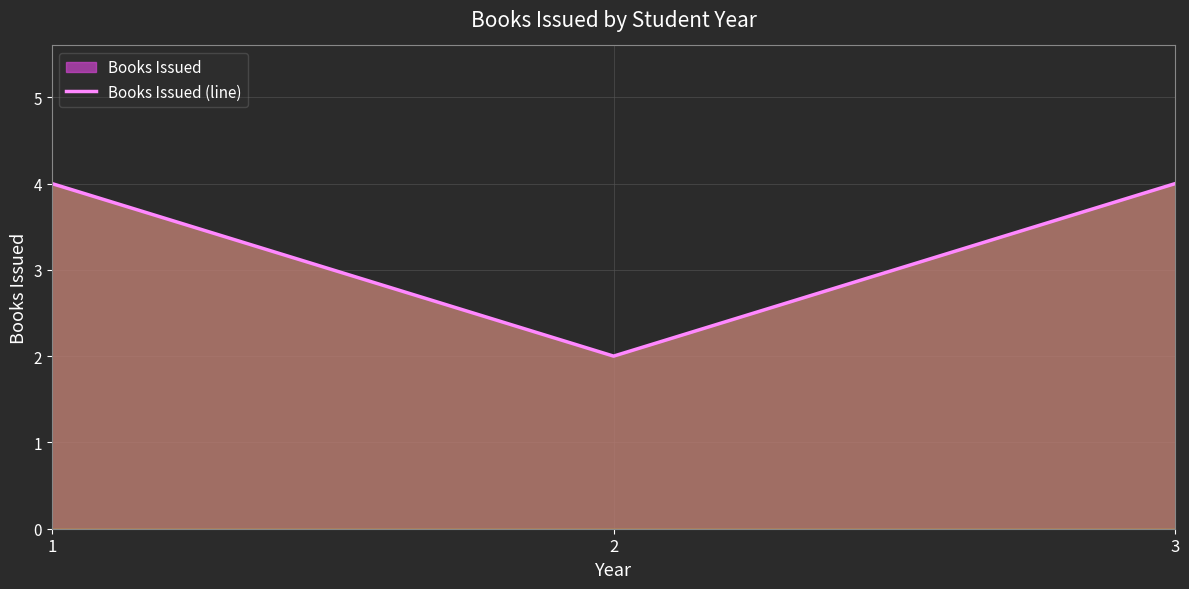

What is the difference between the values at 2 and 1?

2